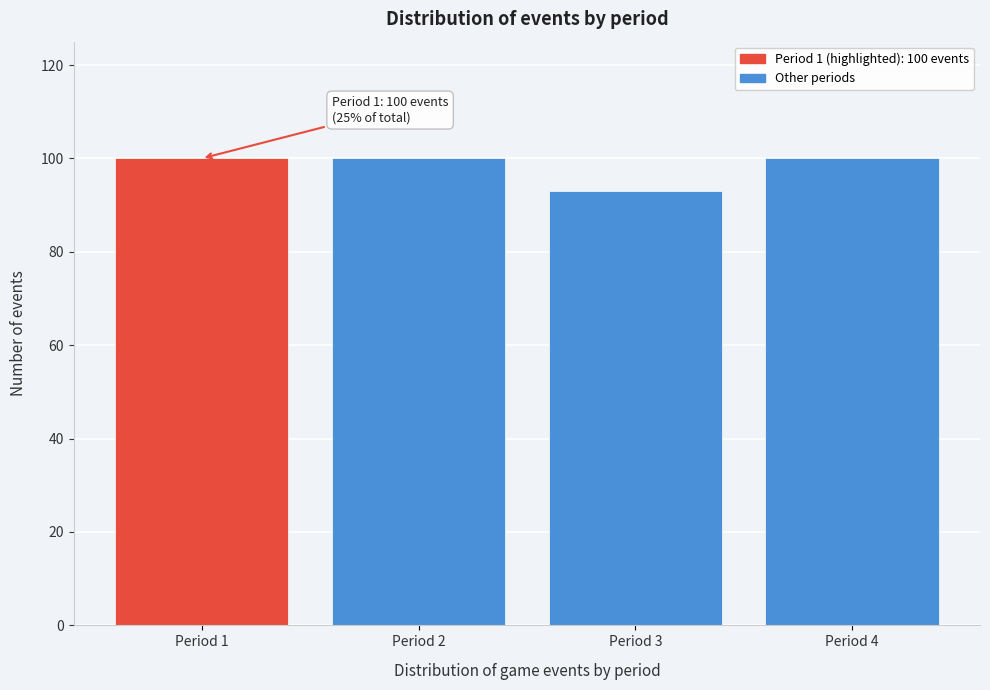

Reading left to right, list all the values displayed in this chart.

Period 1=100	Period 2=100	Period 3=93	Period 4=100